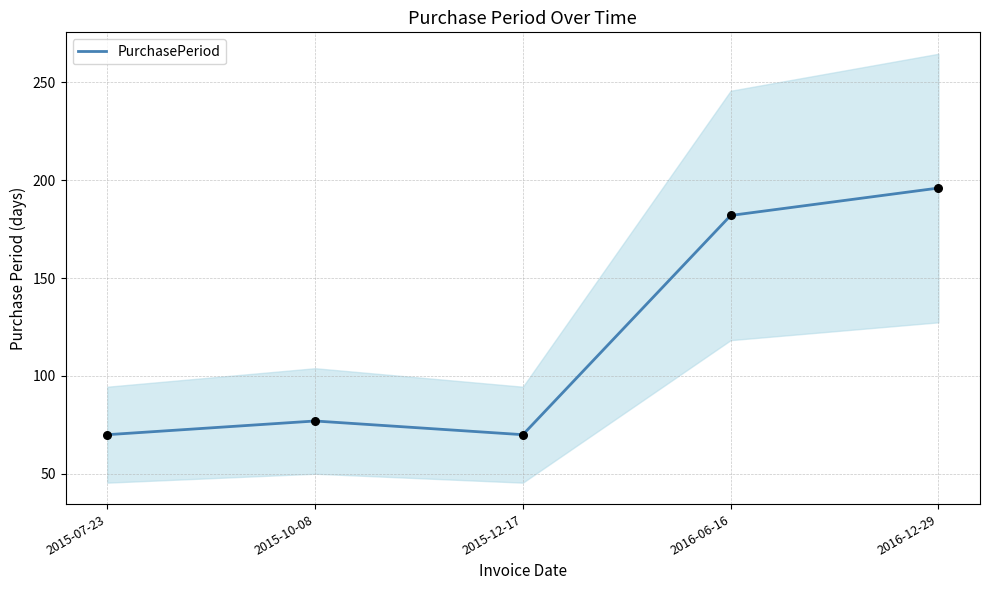

Approximately how many times larger is the value at 2015-10-08 compared to 2015-07-23?

1.1